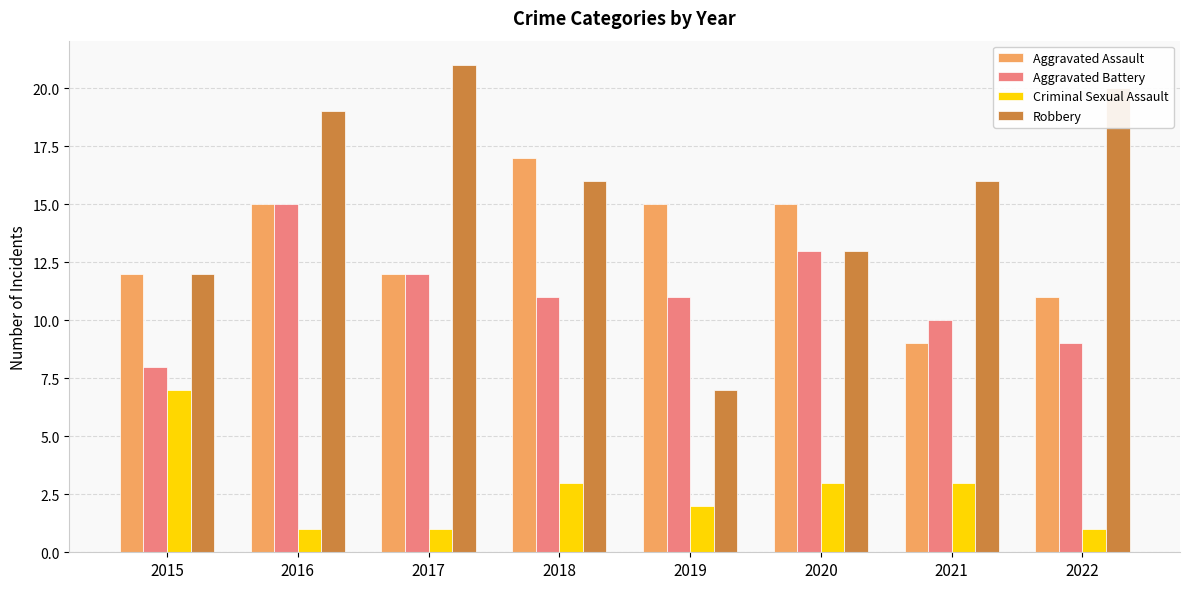

What is the value of the Criminal Sexual Assault bar at the 3rd from the left?

1